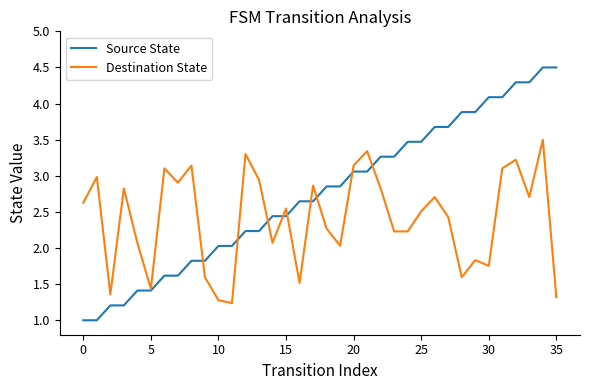

Which series has the largest range (max minus min)?

Source State